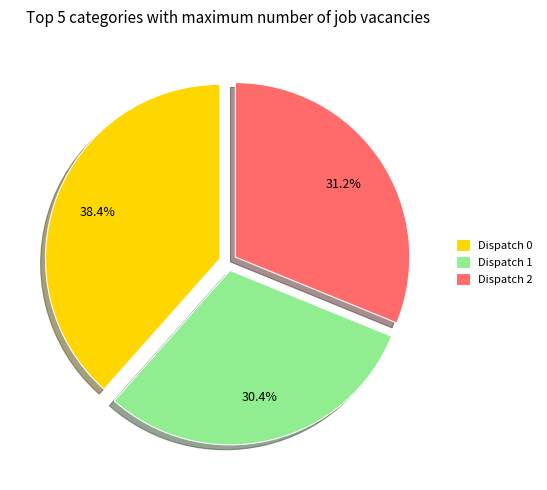

Rank the categories by value from lowest to highest.

Dispatch 1, Dispatch 2, Dispatch 0